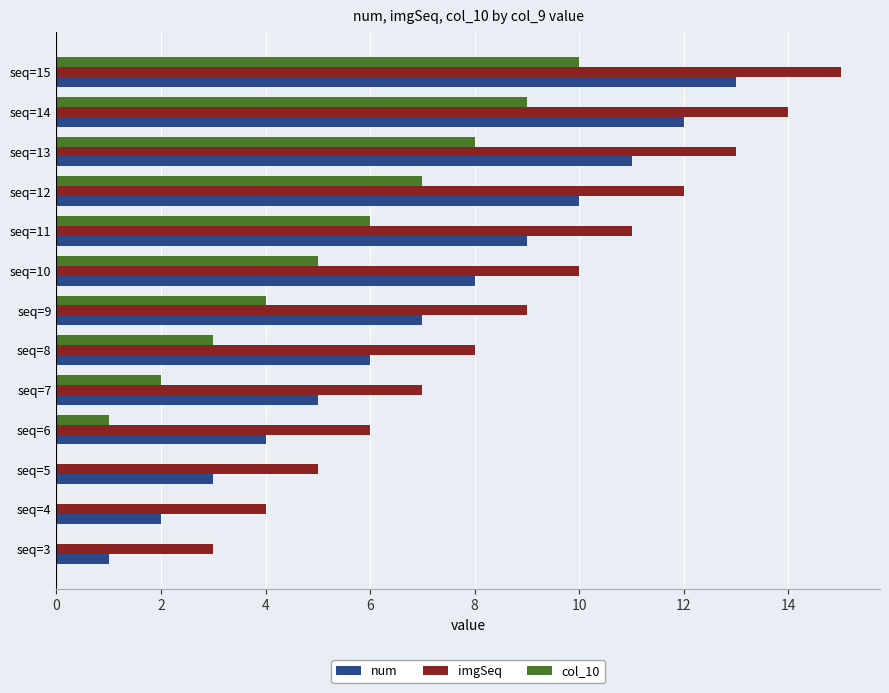

Which category has the highest value in the imgSeq series?

seq=15